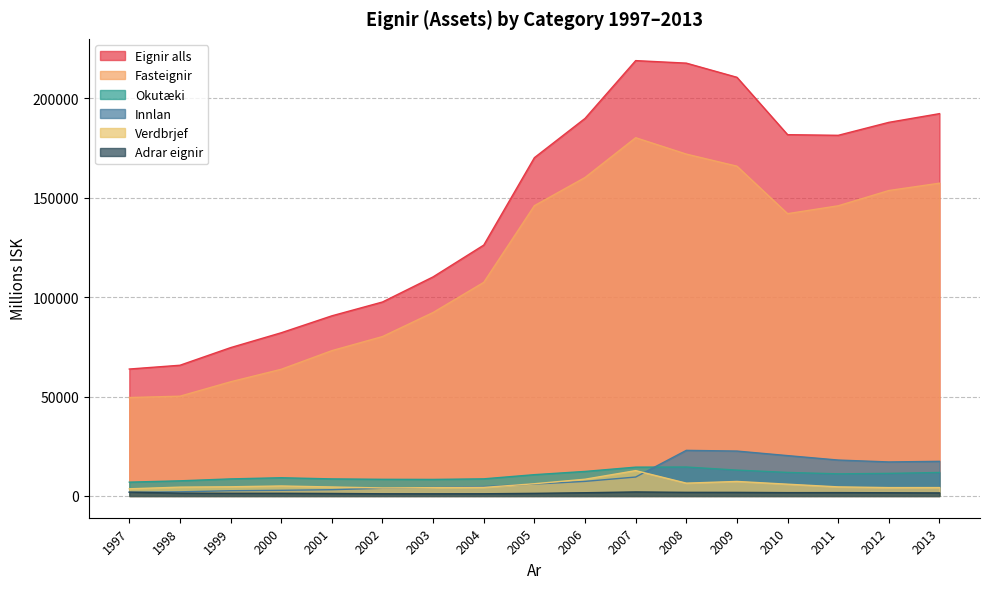

Reading left to right, extract all data points from this chart.

Eignir alls: 63846	65748	74615	82090	90608	97567	110212	126193	170163	189911	218981	217715	210587	181729	181408	187932	192308
Fasteignir: 49510	50180	57426	63717	73092	80183	92291	107442	146019	160186	180195	171954	165874	141994	145961	153635	157322
Okutæki: 6954	7616	8582	9164	8583	8376	8320	8613	10714	12339	14498	14559	13011	11839	11128	11360	11813
Innlan: 1863	2080	2634	2843	3158	3870	4310	4731	5964	7335	9523	22937	22588	20298	18063	17112	17419
Verdbrjef: 3605	4443	4621	5021	4518	4030	4196	4298	6148	8421	12740	6445	7305	5922	4567	4206	4219
Adrar eignir: 1913	1429	1353	1345	1256	1108	1094	1111	1318	1629	2025	1820	1810	1676	1690	1619	1535